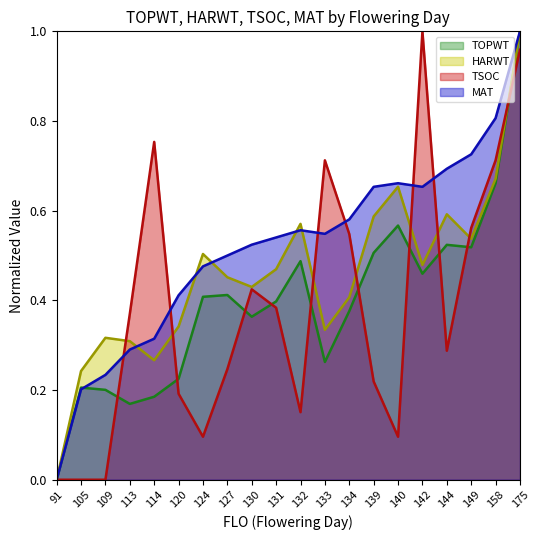

At which label is TOPWT closest to 0?

91